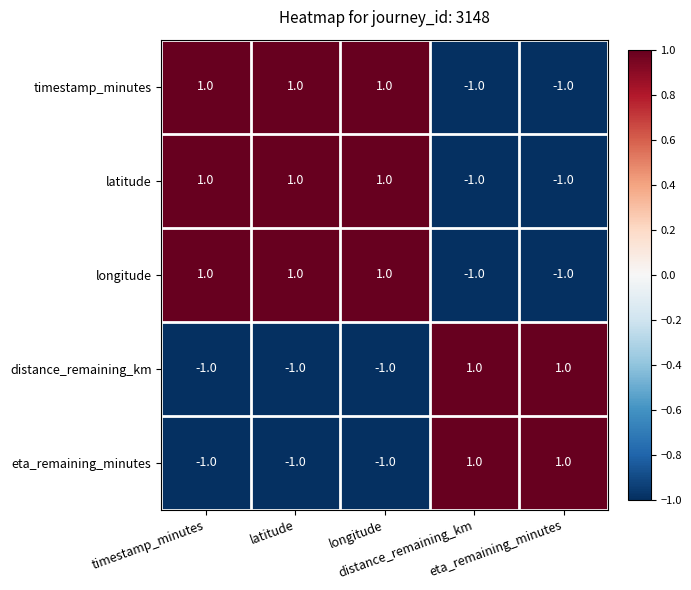

At which category is the sum across all series the highest?

timestamp_minutes